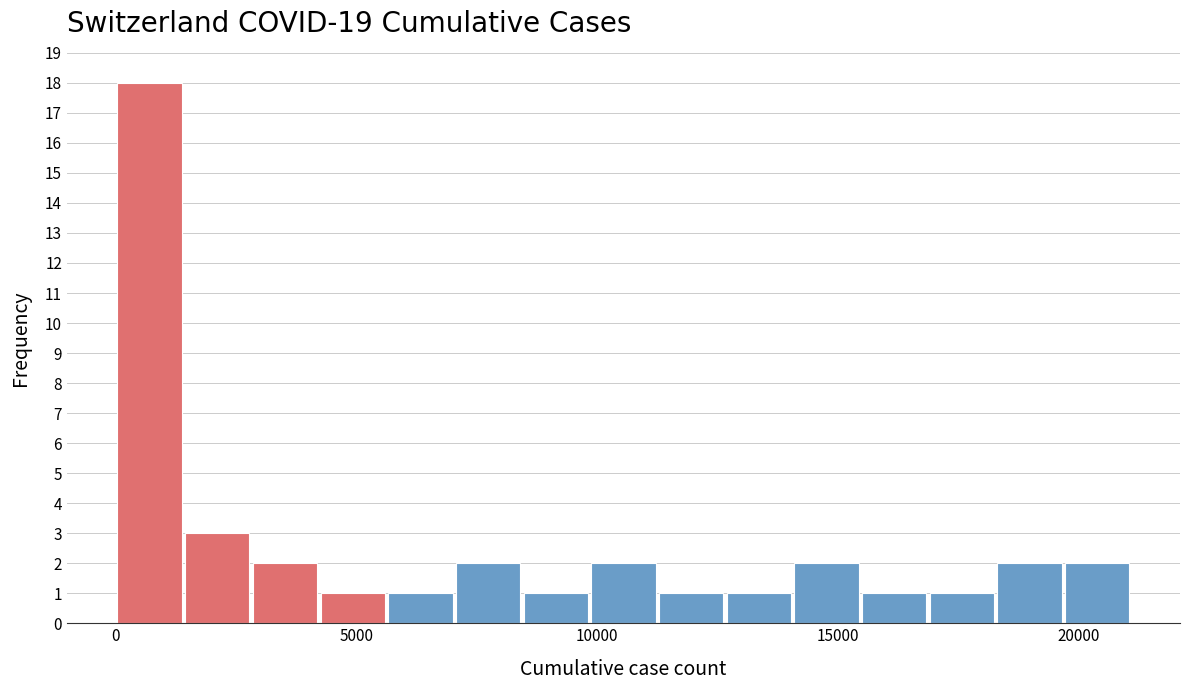

Around what value on the x-axis is the tallest bar? Give the approximate position of its centre, as read against the axis.

500